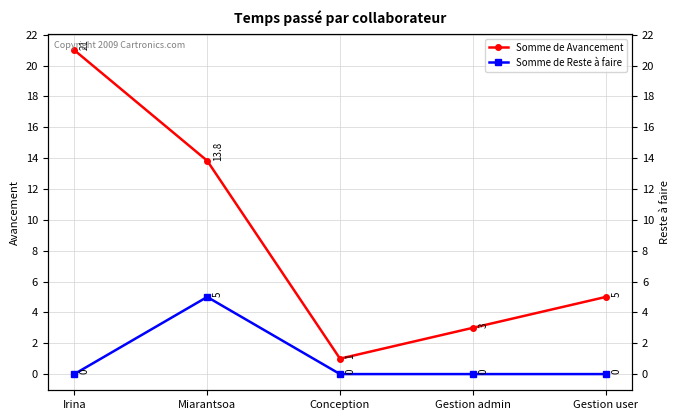

Does the chart have visible grid lines?

Yes